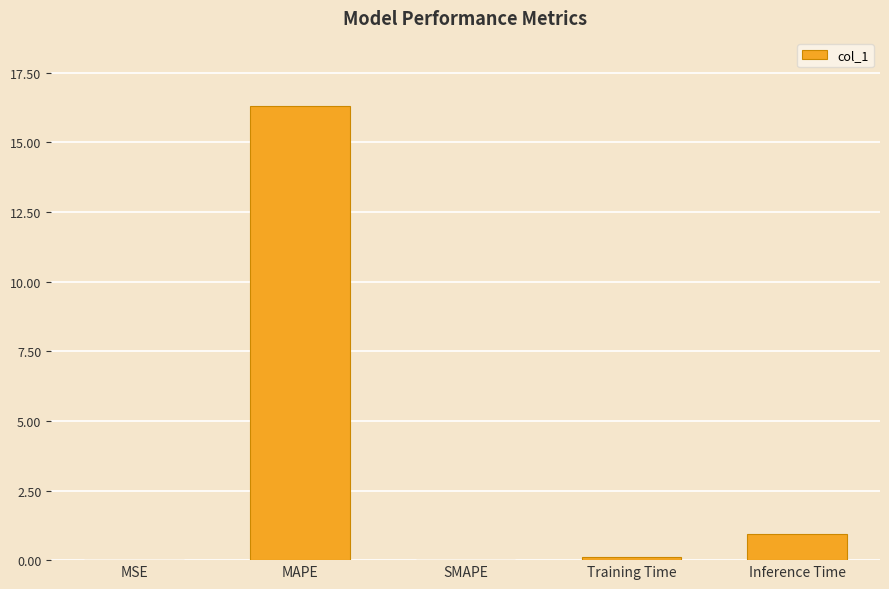

How many categories are shown in the chart?

5